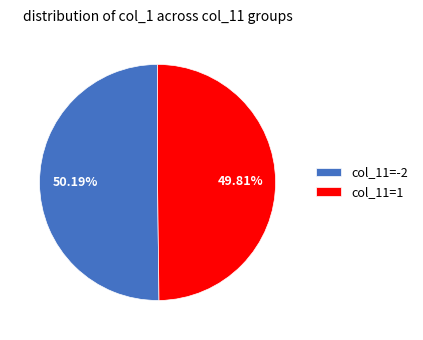

How many segments does this pie chart have?

2